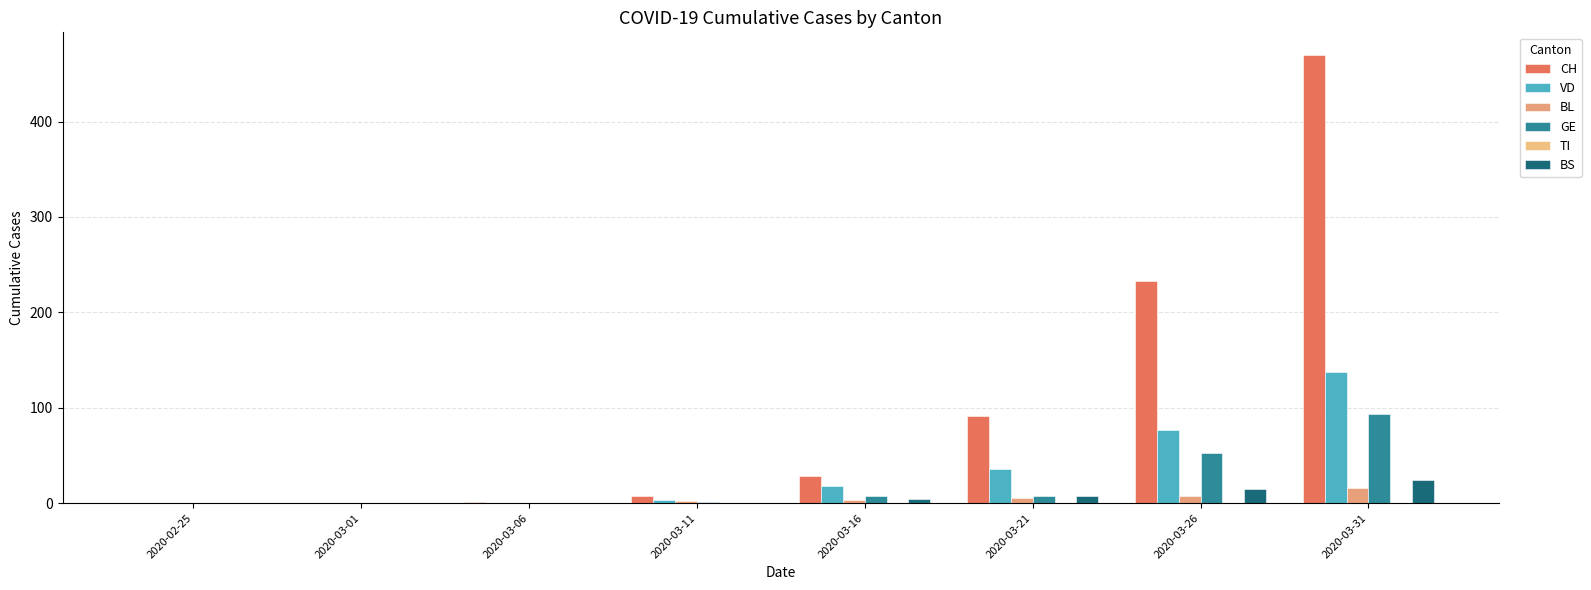

What position from the left is 2020-03-11?

4